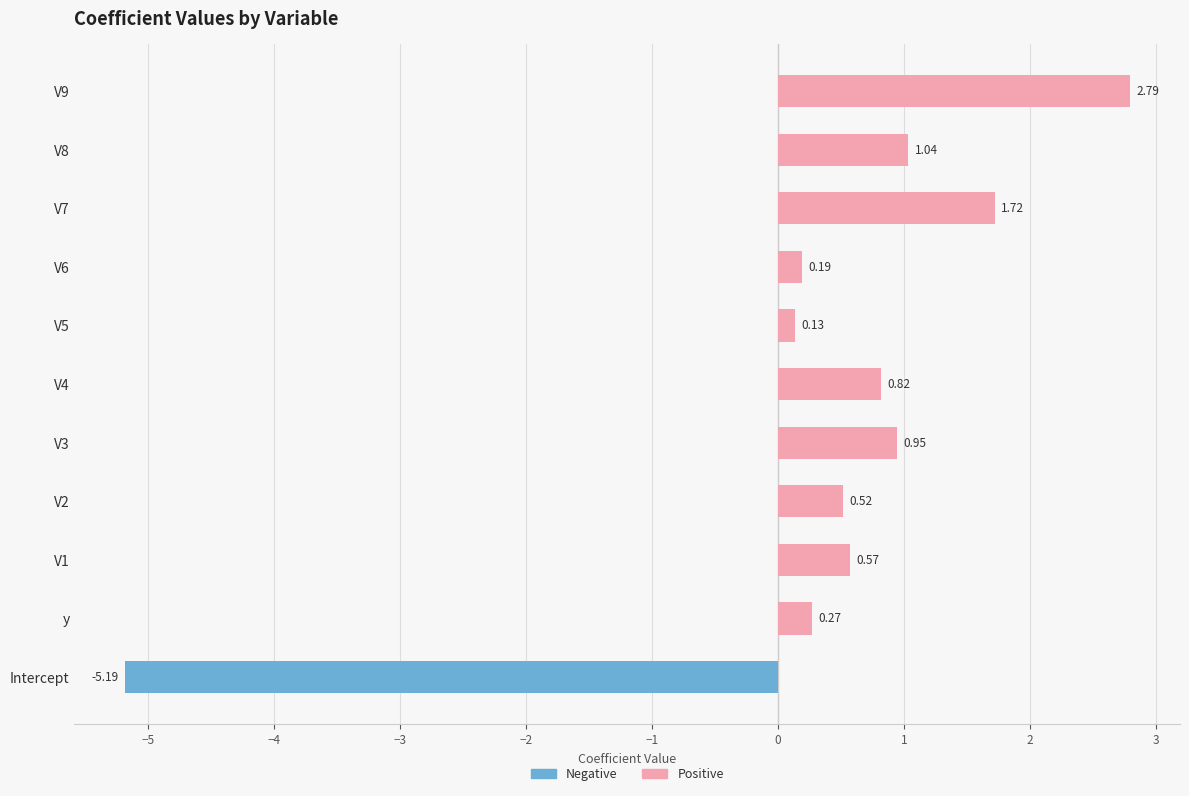

What is the sum of all Negative values?

-5.2